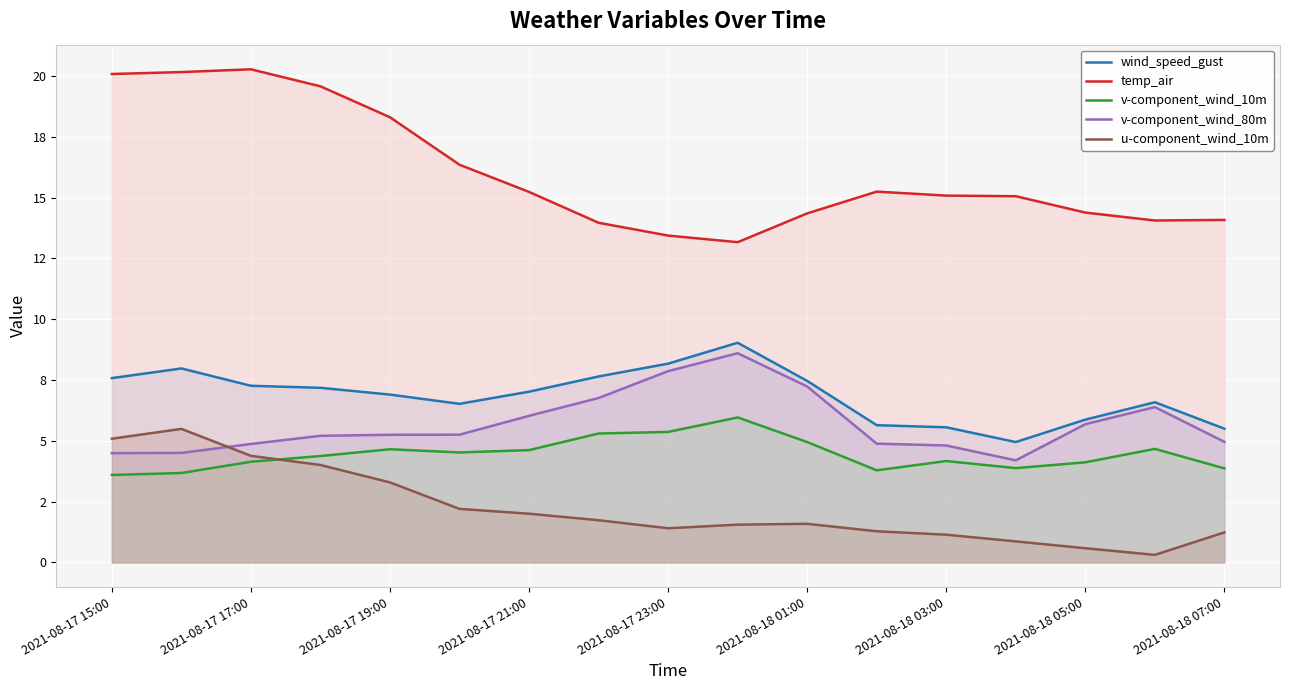

What is the value of the v-component_wind_10m point at the 7th from the left?

4.6